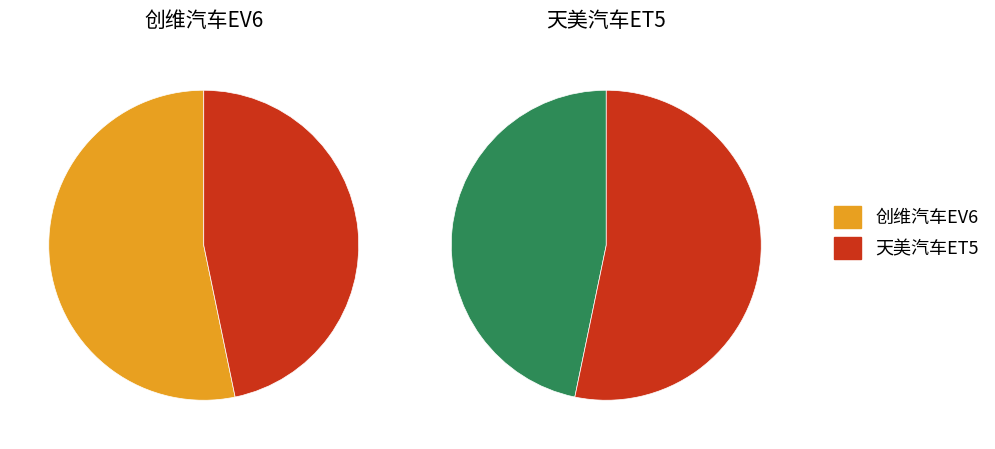

To the nearest percent, what is the difference between the largest and smallest slice percentages?

6%